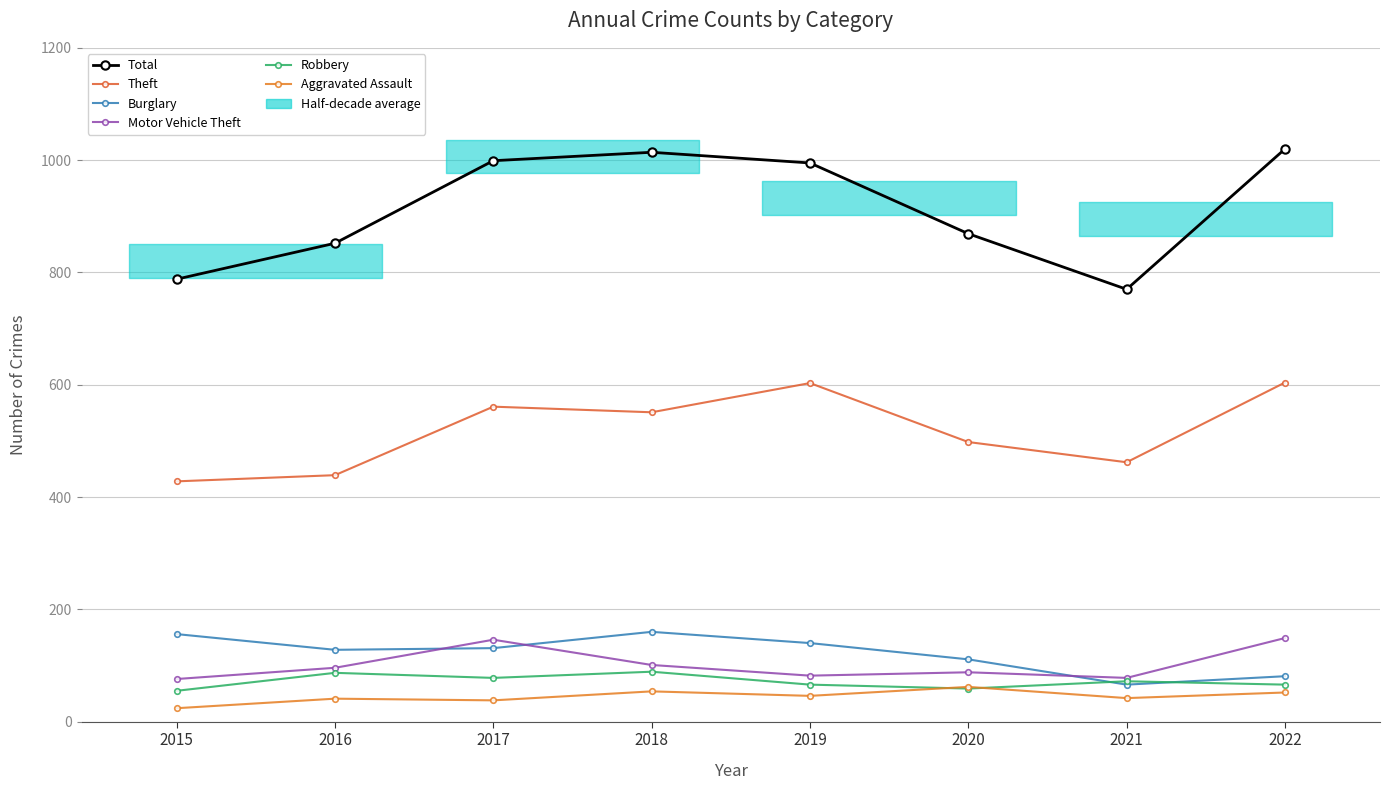

What are all the series names shown in the legend?

Total, Theft, Burglary, Motor Vehicle Theft, Robbery, Aggravated Assault